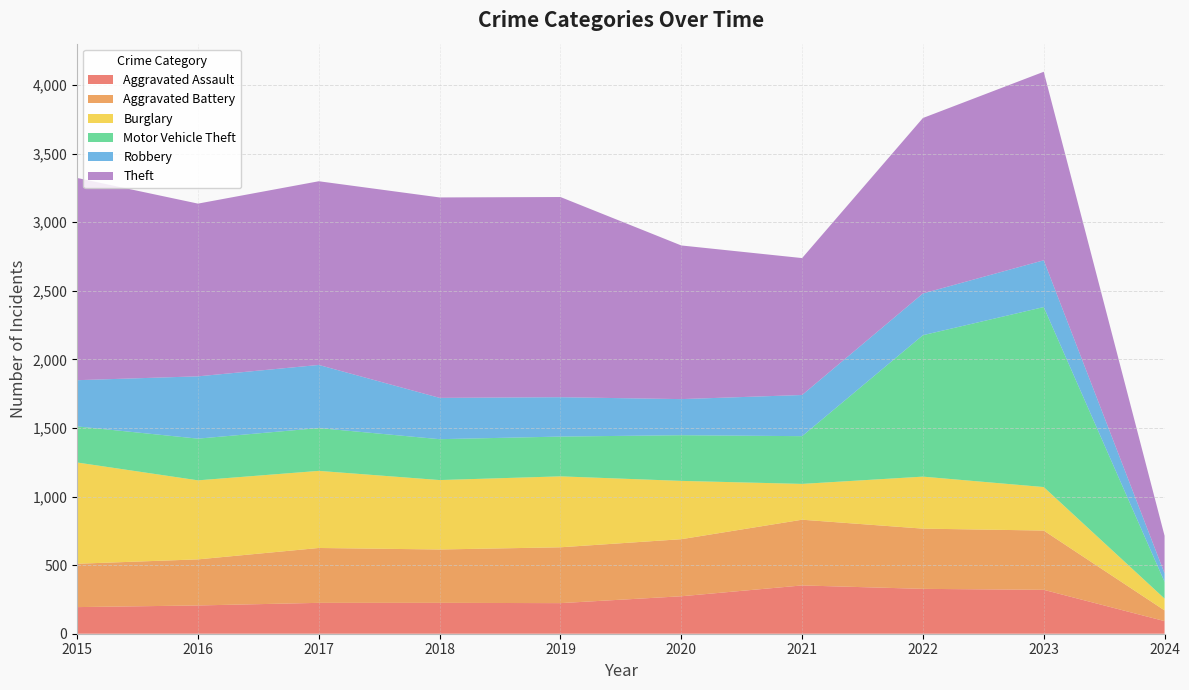

Reading left to right, extract all data points from this chart.

Aggravated Assault: 194	206	225	225	223	273	352	327	320	92
Aggravated Battery: 316	336	400	389	407	416	479	439	432	78
Burglary: 738	576	562	506	517	425	261	379	317	86
Motor Vehicle Theft: 263	304	312	298	290	333	348	1031	1312	122
Robbery: 337	454	460	301	287	263	300	304	341	62
Theft: 1474	1259	1339	1461	1459	1120	998	1279	1374	274